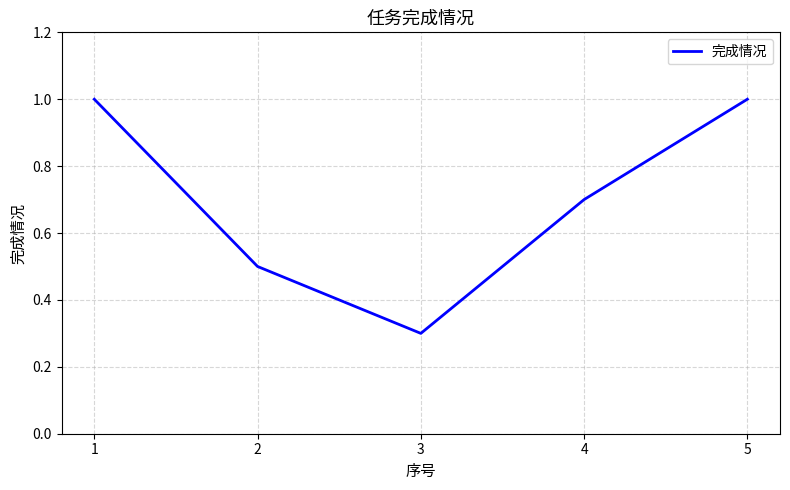

What is the sum of the values at 4 and 3?

1.0